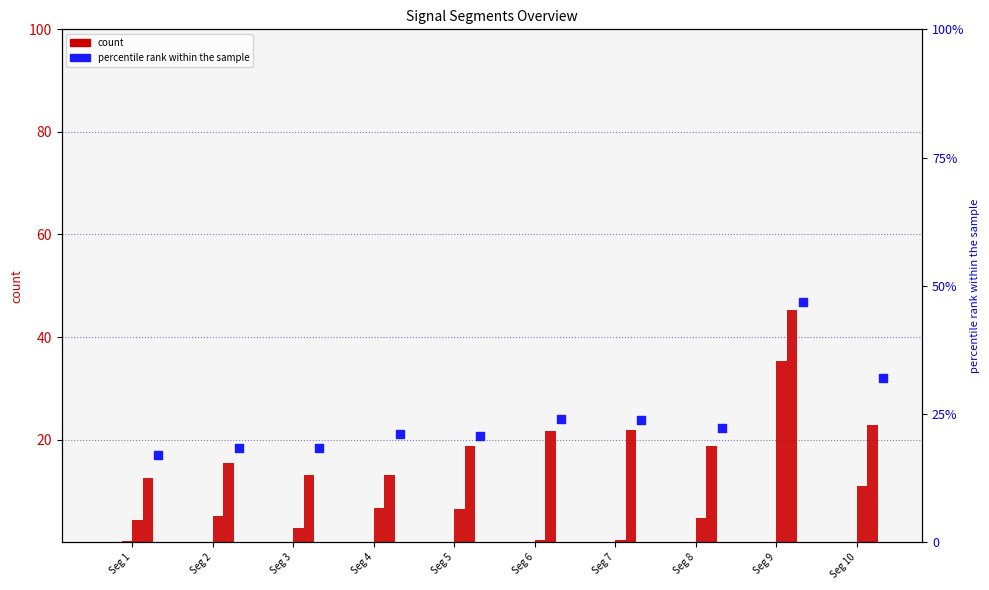

What is the total value across all series at Seg 10?

65.7